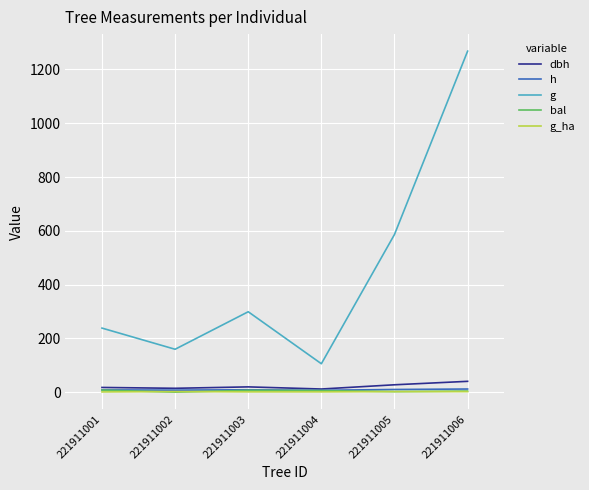

Where is the first local minimum for g?

221911002